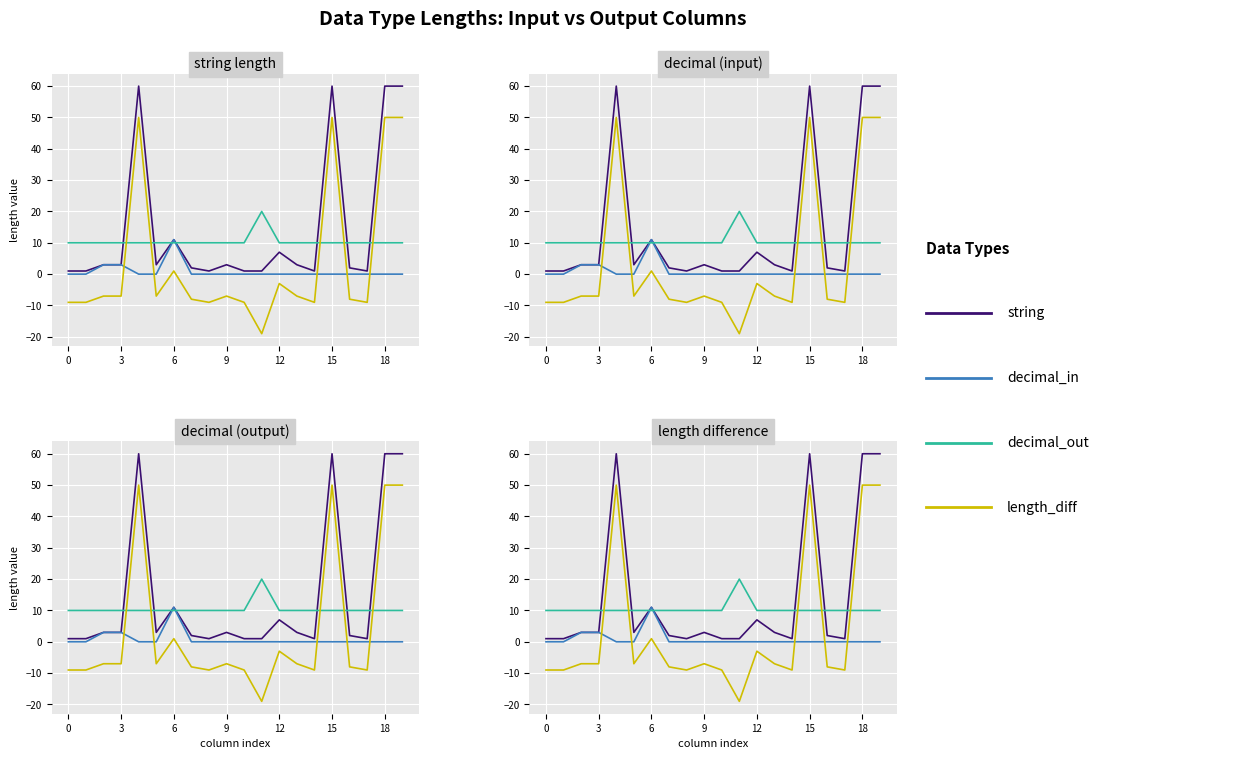

Does the chart display data point markers on the line(s)?

No